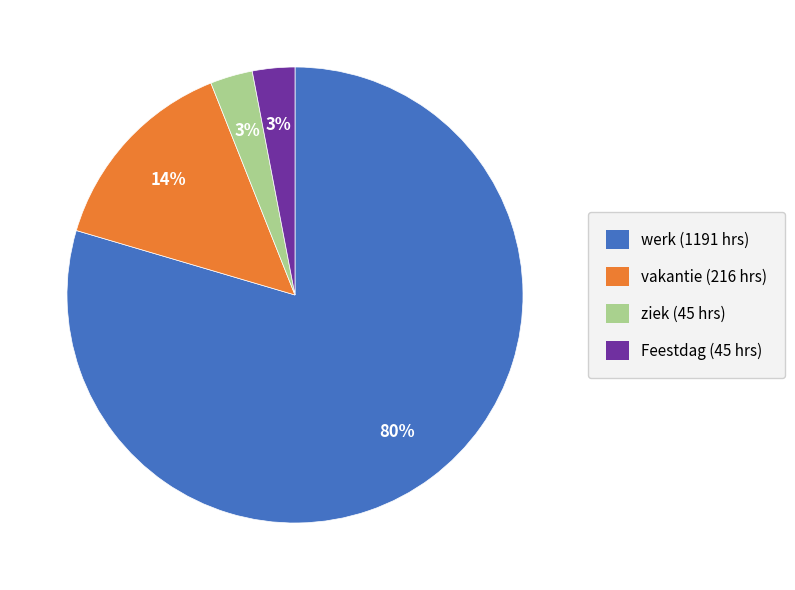

To the nearest percent, what is the difference between the largest and smallest slice percentages?

77%